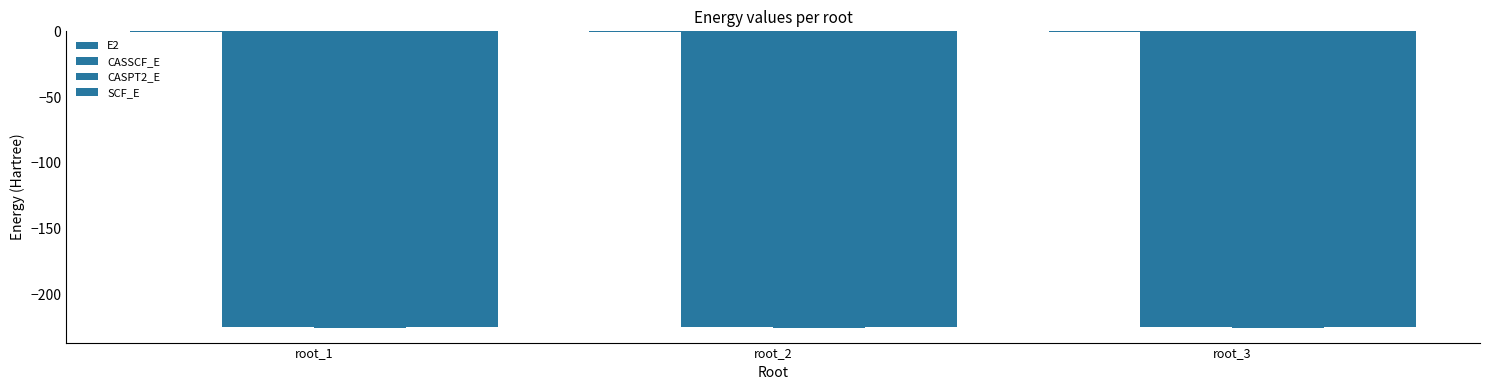

At root_2, list the series in order from largest to smallest.

E2, SCF_E, CASSCF_E, CASPT2_E